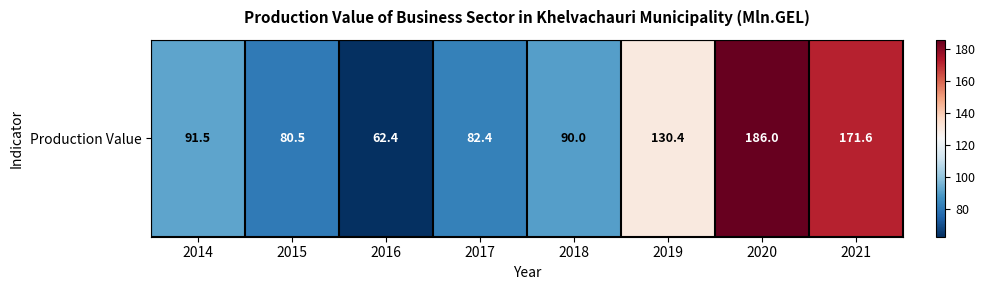

Which has a higher value, 2015 or 2021?

2021